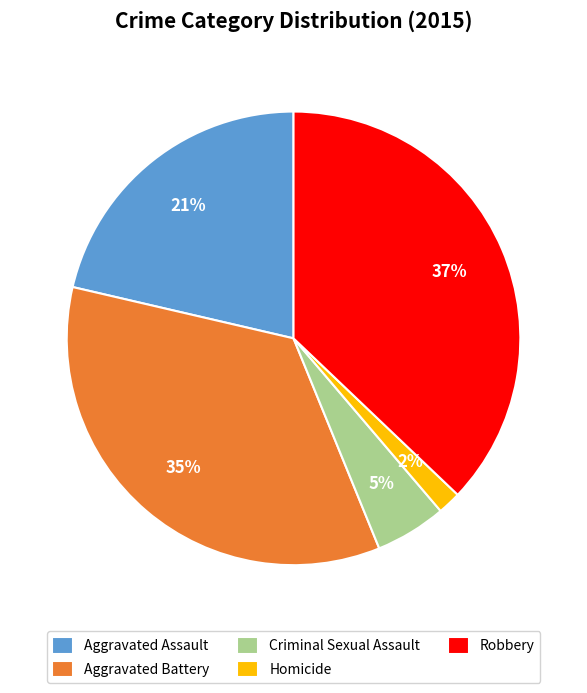

Is it true that Aggravated Battery is 35% of the pie?

True